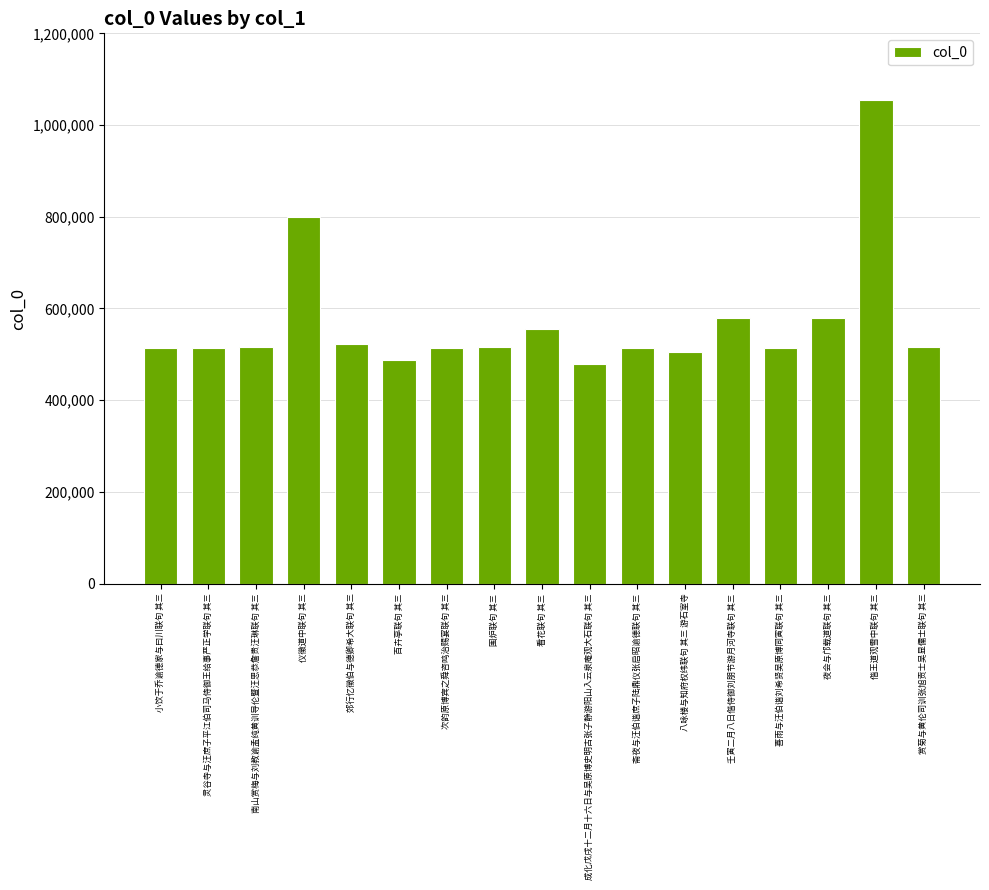

What position from the right is 百卉亭联句 其三?

12